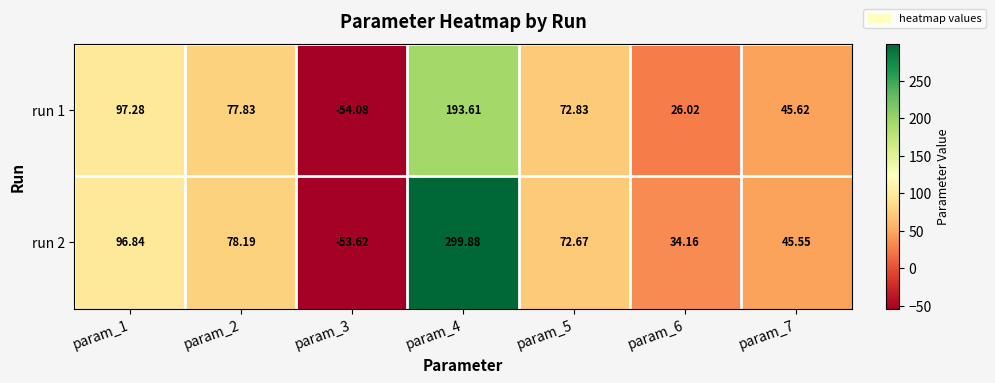

Is the value of run 2 at param_6 greater than the value of run 1 at param_7?

No